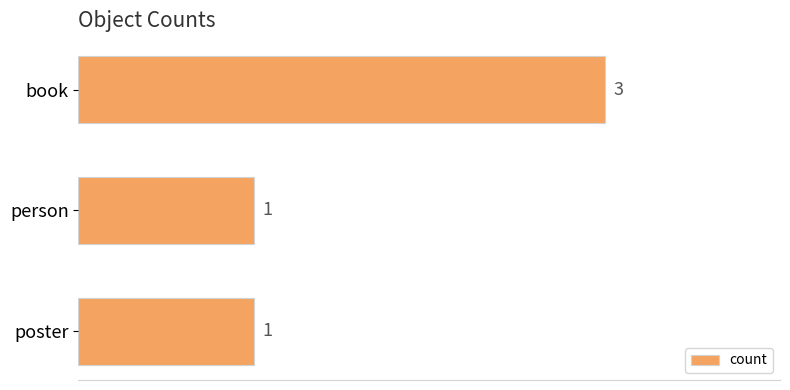

What is the ratio of the value at poster to the value at person?

1.0